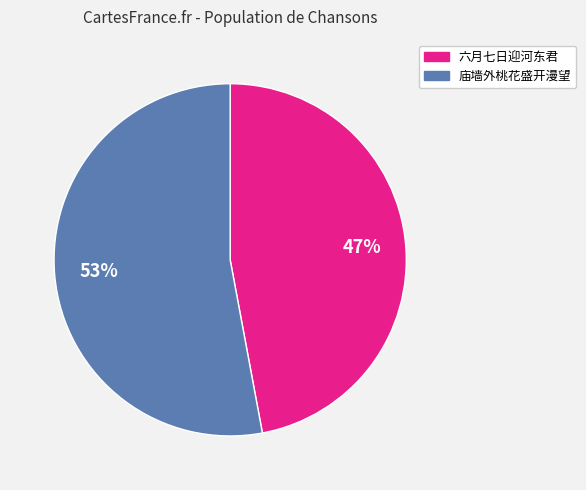

To the nearest percent, what is the average slice percentage?

50%